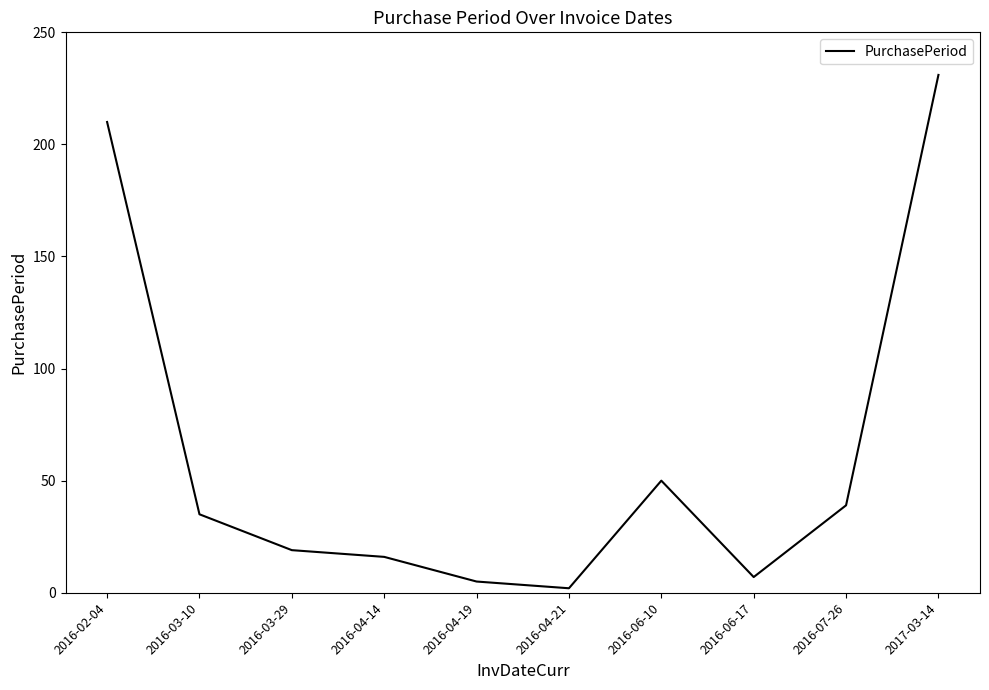

The value at 2016-03-29 is 33. True or false?

False